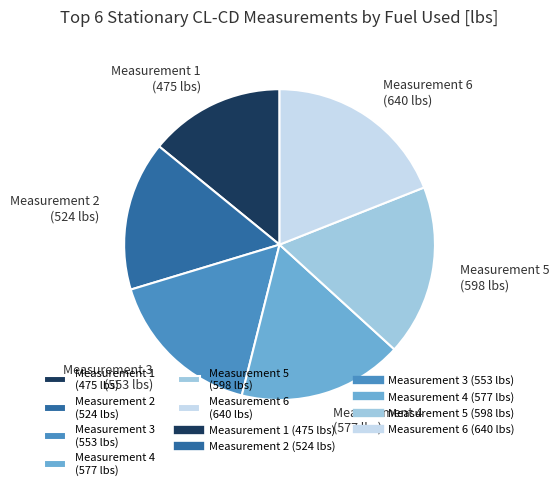

Do Measurement 6 (640 lbs) and Measurement 1 (475 lbs) together represent more than half of the pie?

No